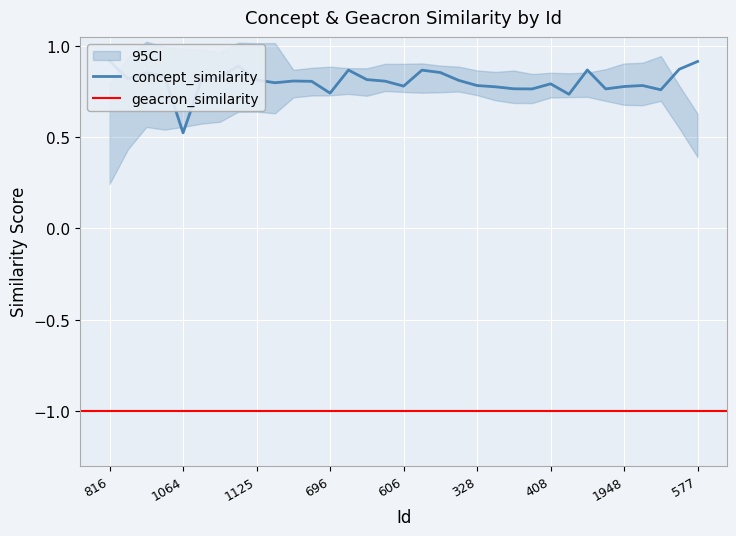

Rank the categories by value from highest to lowest.

816, 577, 1083, 1683, 1728, 1889, 1908, 1715, 1067, 1764, 1206, 673, 1614, 1125, 306, 136, 659, 1272, 147, 1658, 408, 431, 328, 606, 1948, 1767, 611, 1044, 252, 1194, 696, 1997, 1064